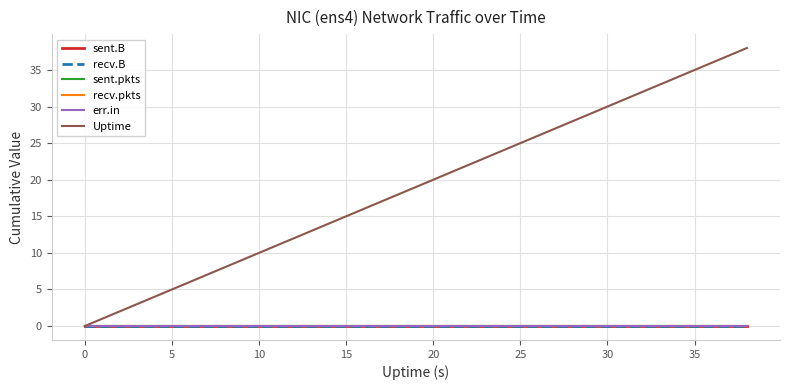

Does the chart have visible grid lines?

Yes